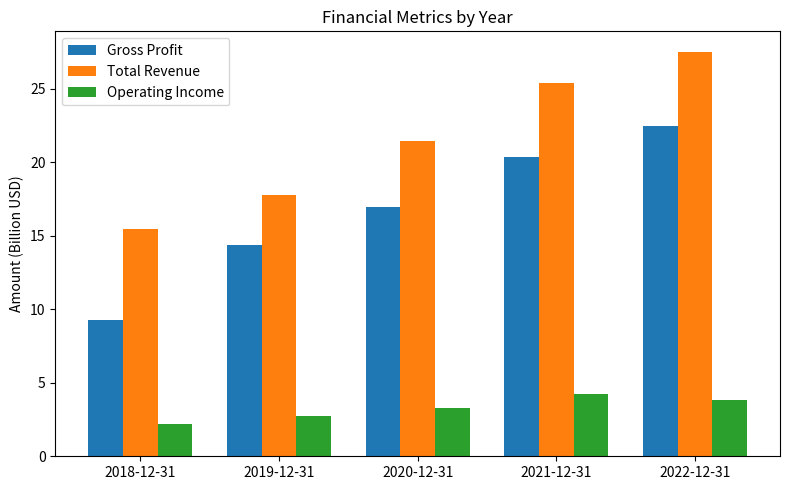

What is the spread (max minus min) of values at 2019-12-31?

15.1